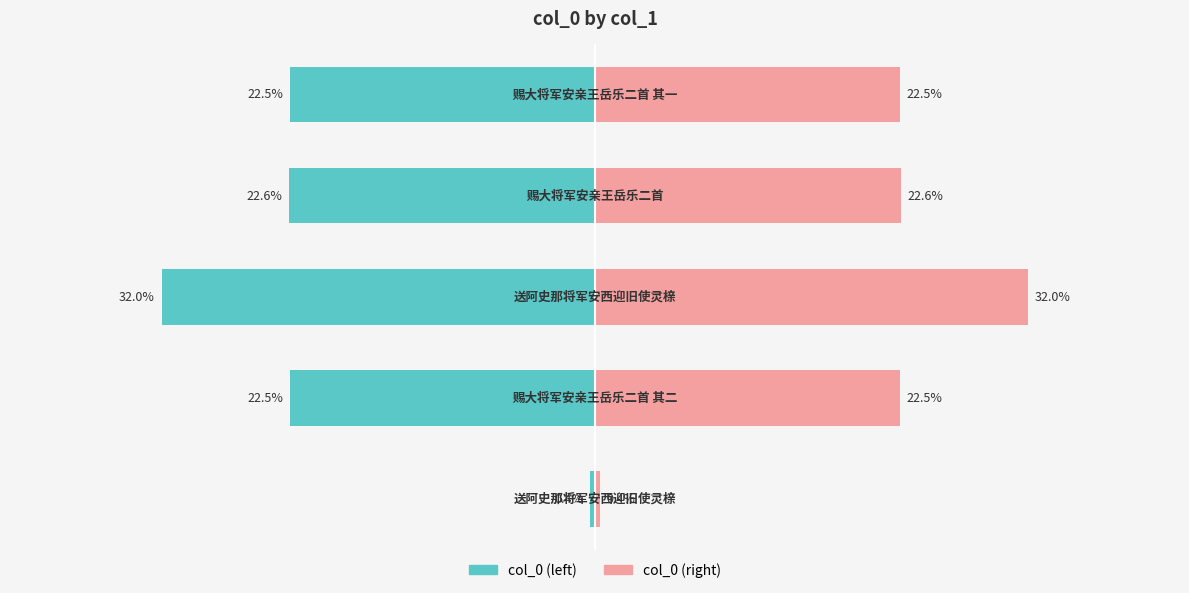

Reading left to right, list all the values displayed in this chart.

col_0 (left): -0.4	-22.5	-32.0	-22.6	-22.5
col_0 (right): 0.4	22.5	32.0	22.6	22.5